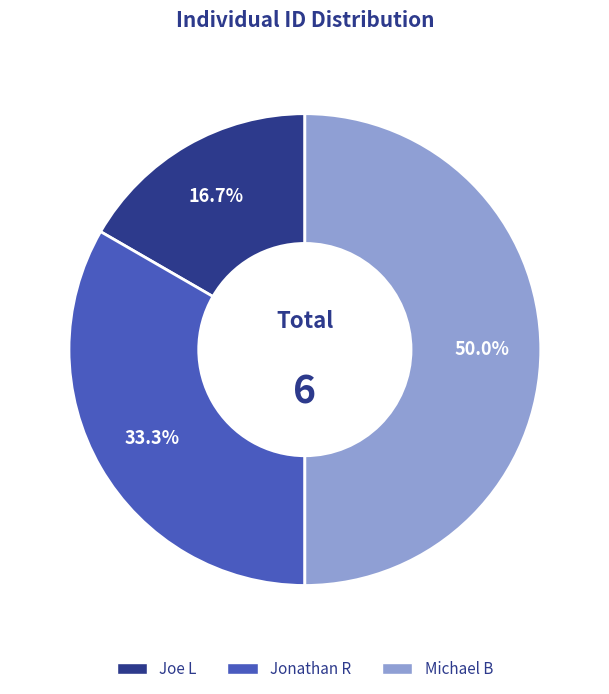

Rank the categories by value from highest to lowest.

Michael B, Jonathan R, Joe L